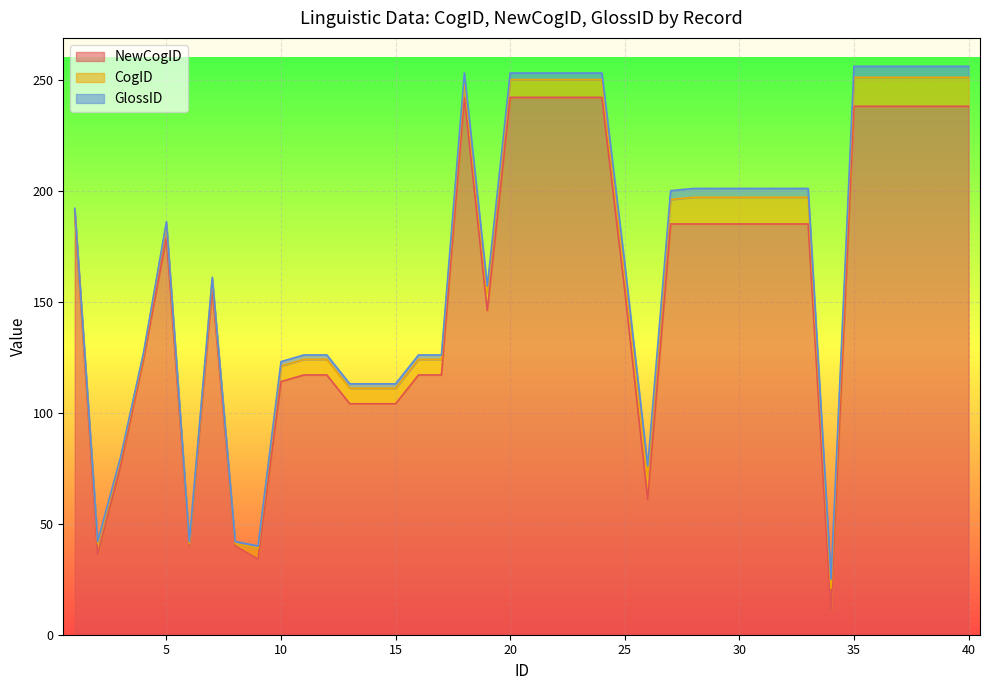

How many interior local peaks does the CogID series have?

3